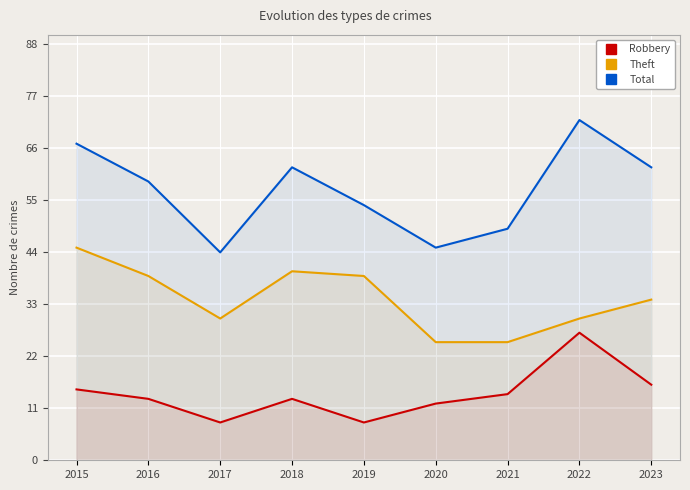

At which label does Total first exceed 59?

2015